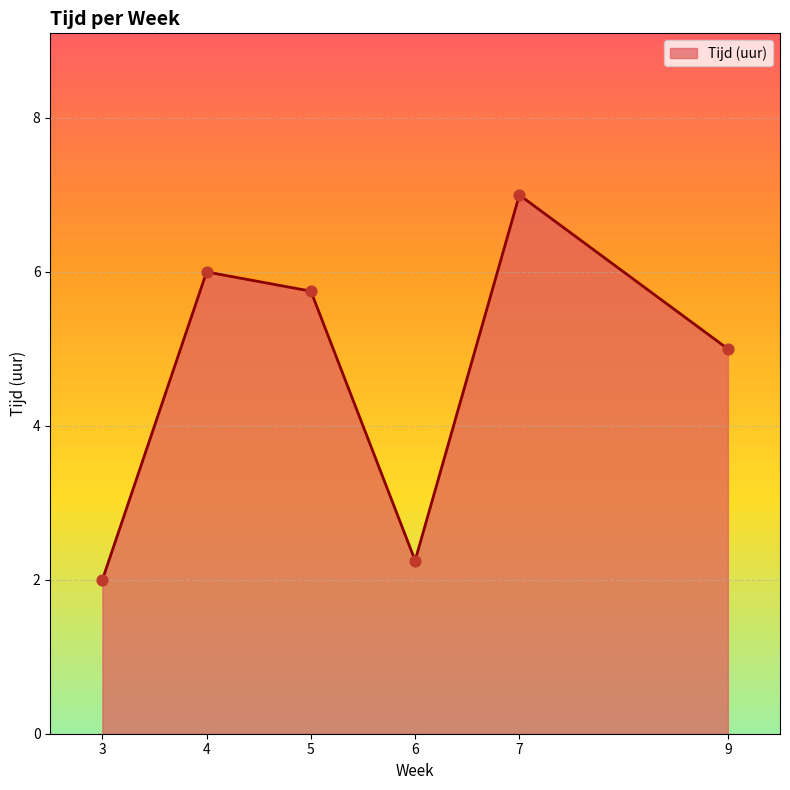

Between 7 and 3, which is larger?

7